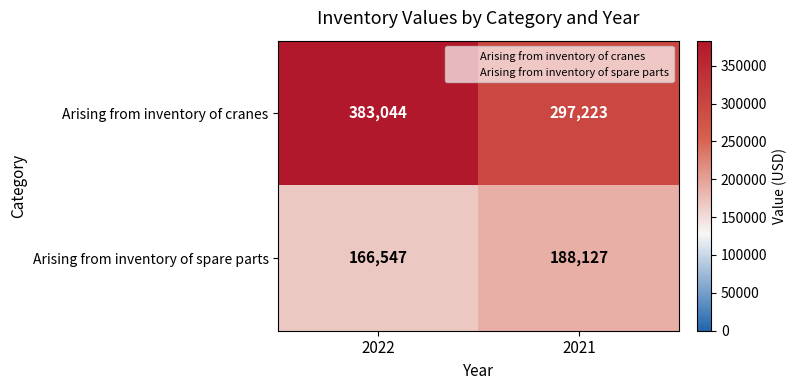

Reading left to right, transcribe all the data shown in this chart.

Arising from inventory of cranes: 2022=383044	2021=297223
Arising from inventory of spare parts: 2022=166547	2021=188127